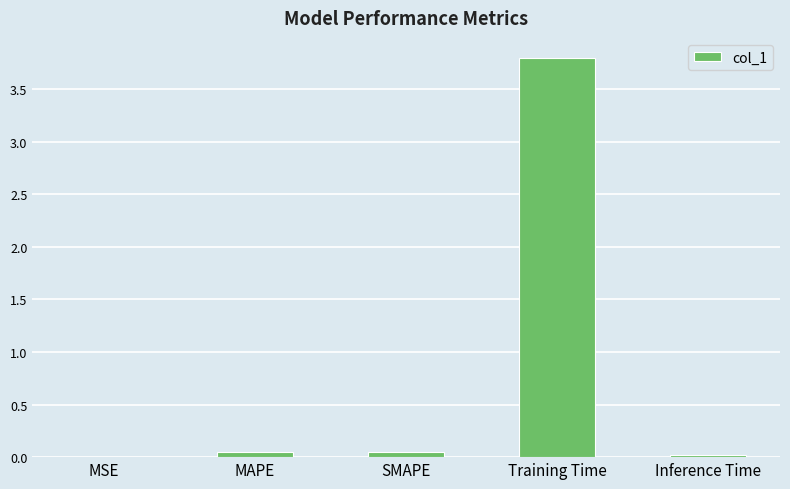

What is the difference between the values at Training Time and MAPE?

3.8